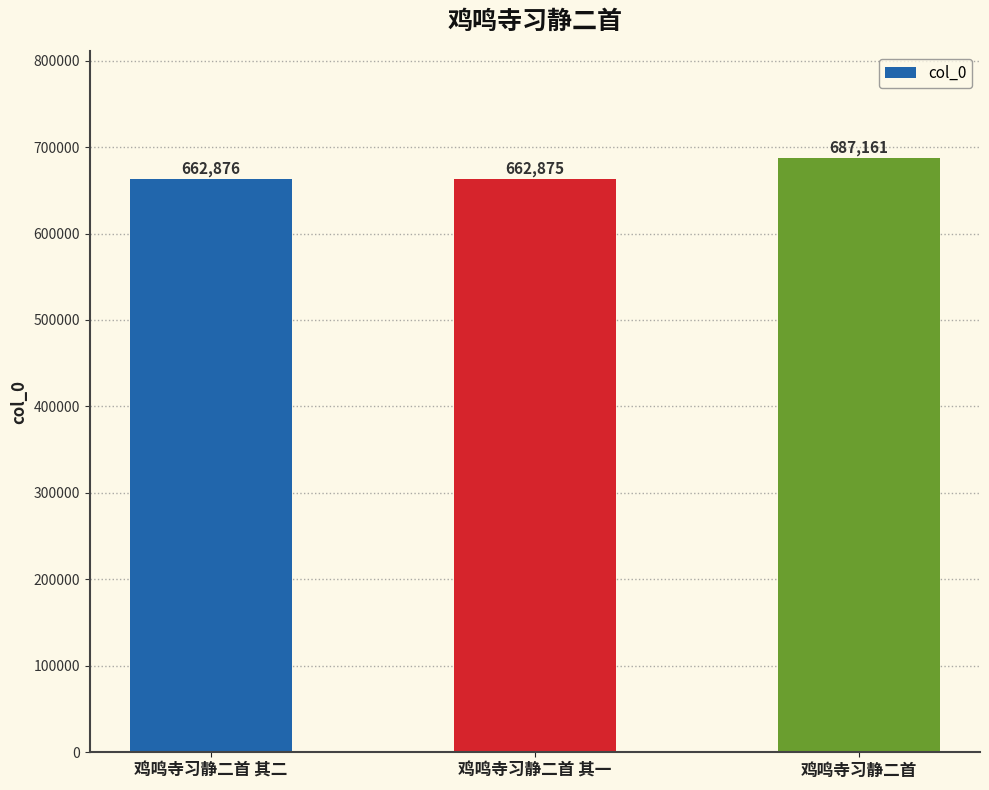

What is the label of the 3rd bar from the right?

鸡鸣寺习静二首 其二